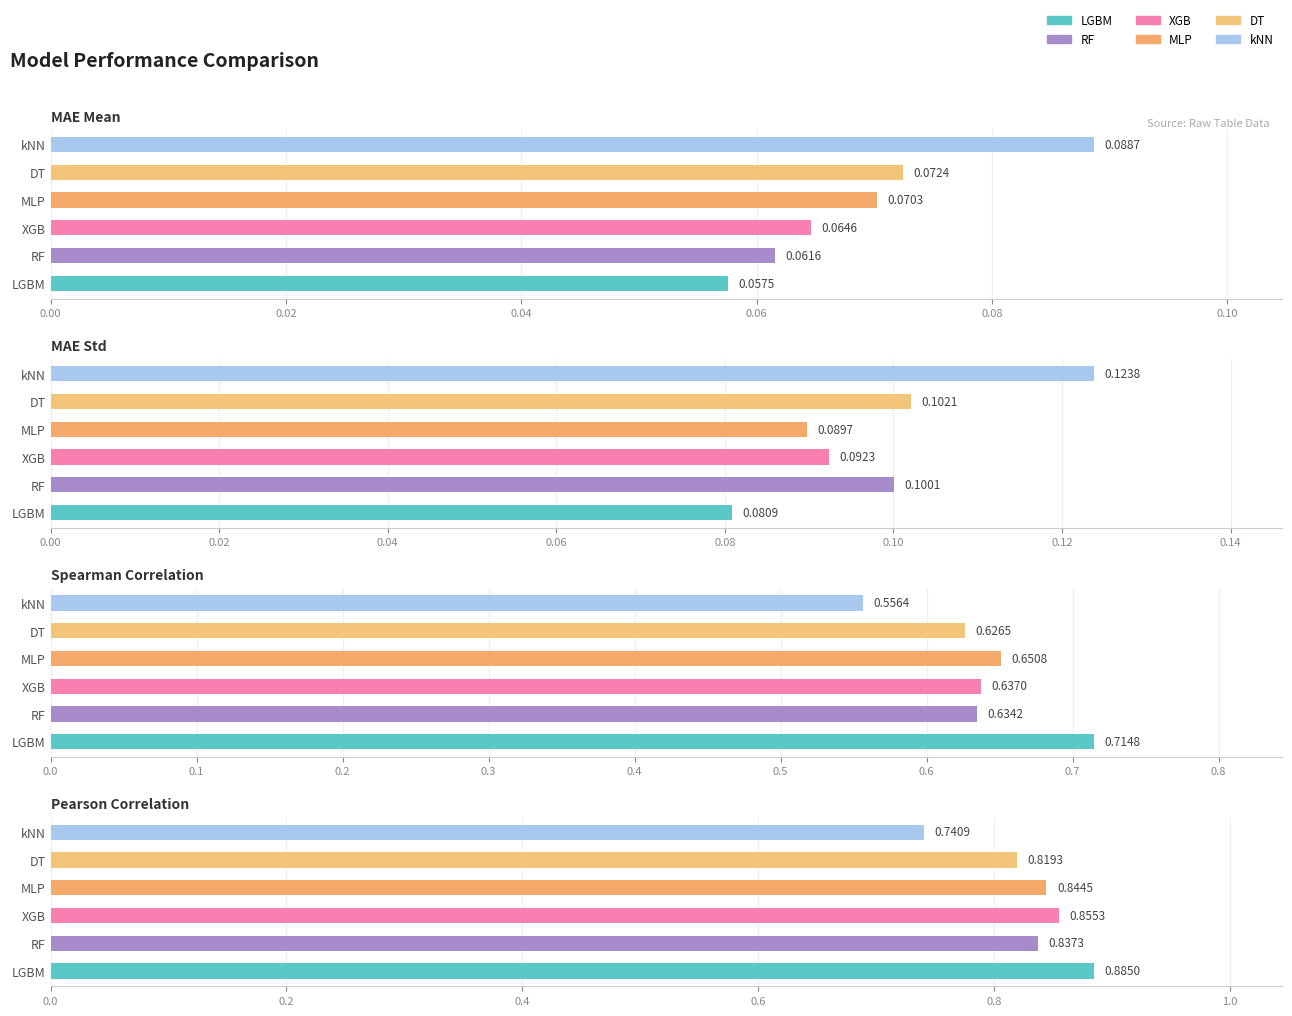

Between MAE Mean and Spearman Correlation, which series saw the biggest shift?

LGBM